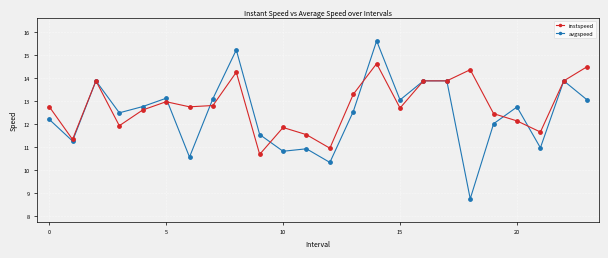

Which series has the widest spread of values?

avgspeed